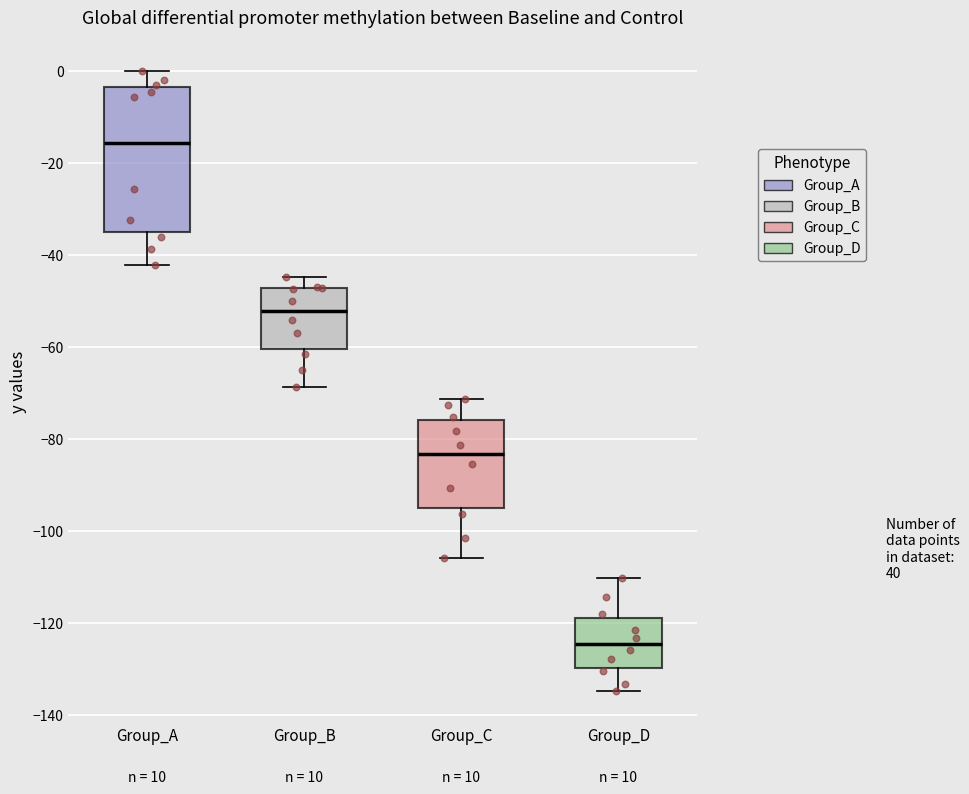

Which box is the tallest, from its lower edge to its upper edge?

Group_A